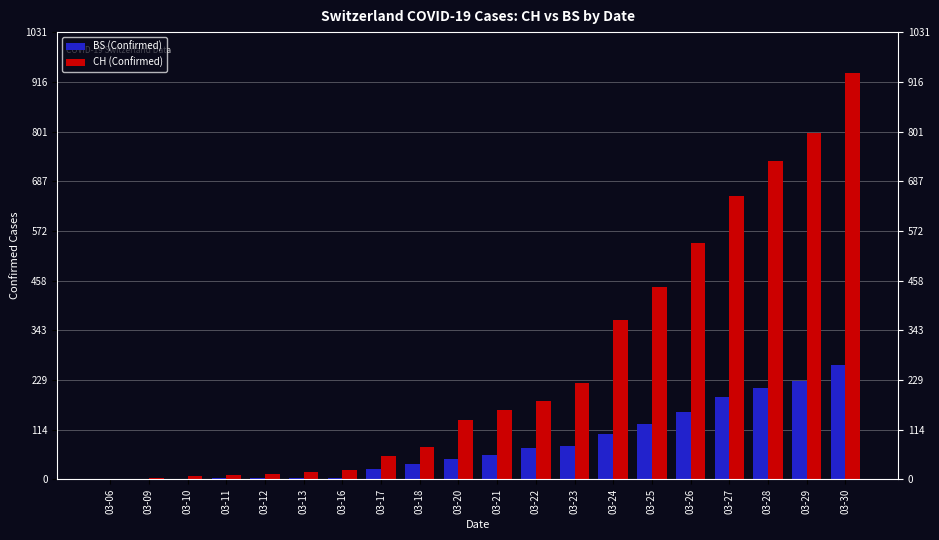

What is the greatest value displayed?

938